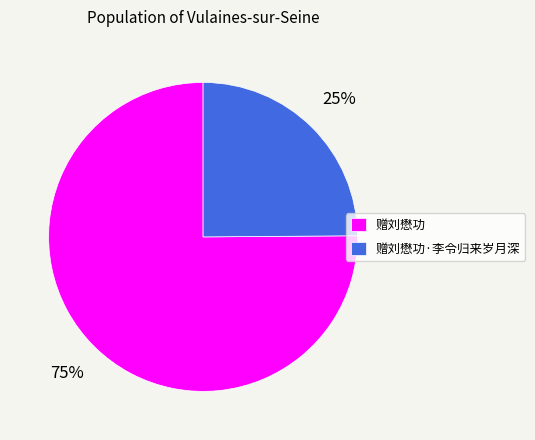

To the nearest percent, what is the difference between the 赠刘懋功 and 赠刘懋功·李令归来岁月深 slice percentages?

50%